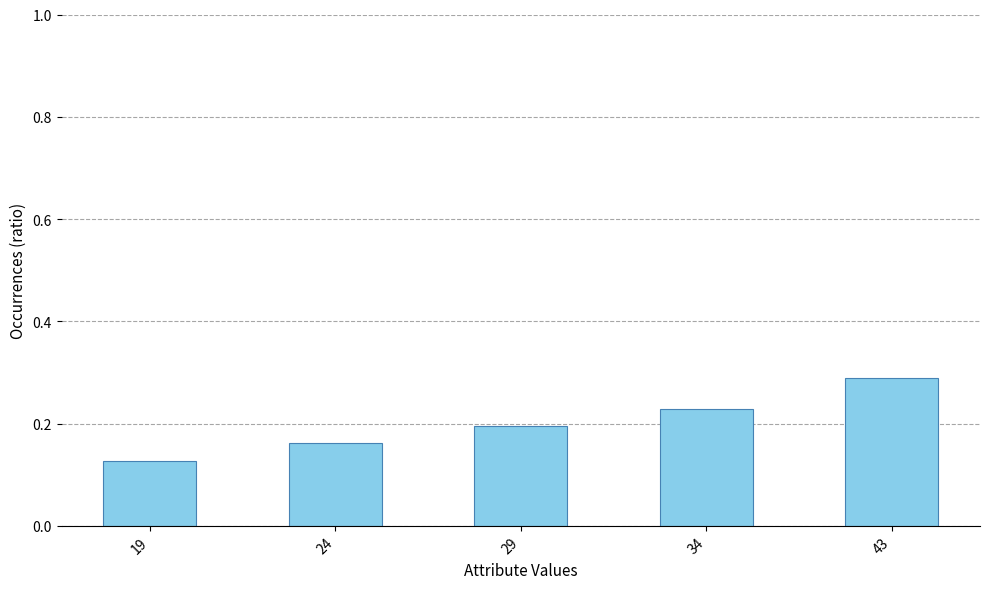

What is the sum of all values?

1.0